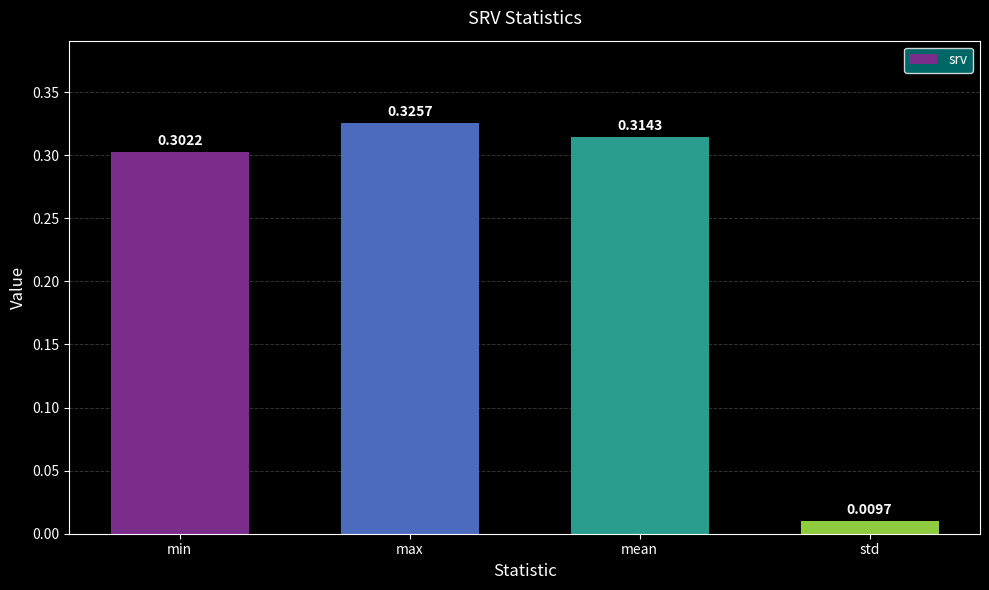

How many data points does each series have?

4